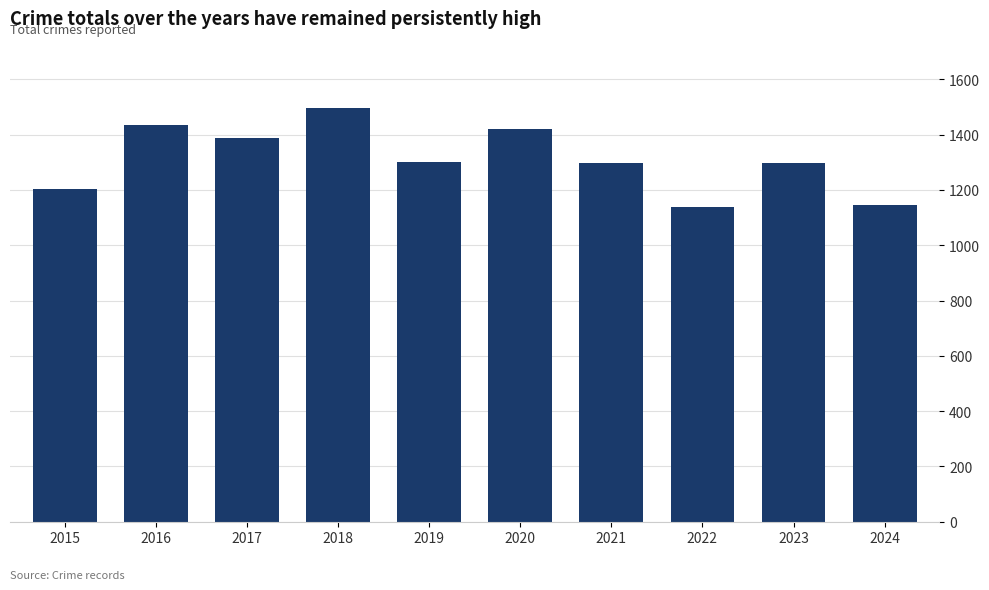

Between 2022 and 2018, which is larger?

2018